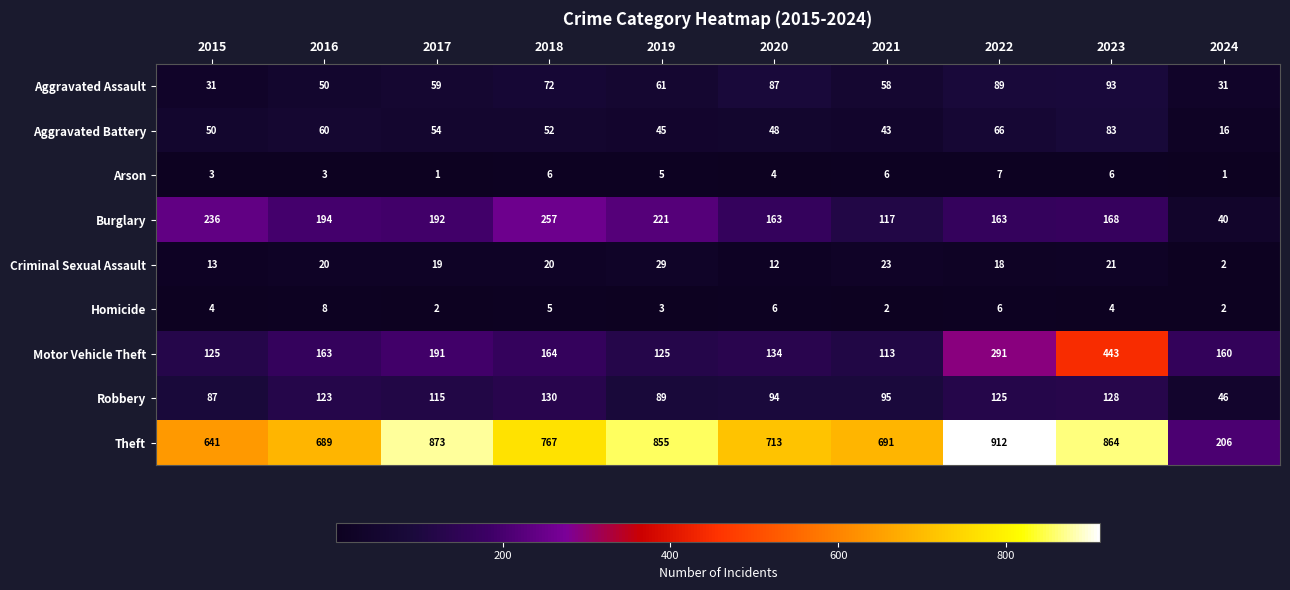

How many data points in Aggravated Assault are less than 61?

5